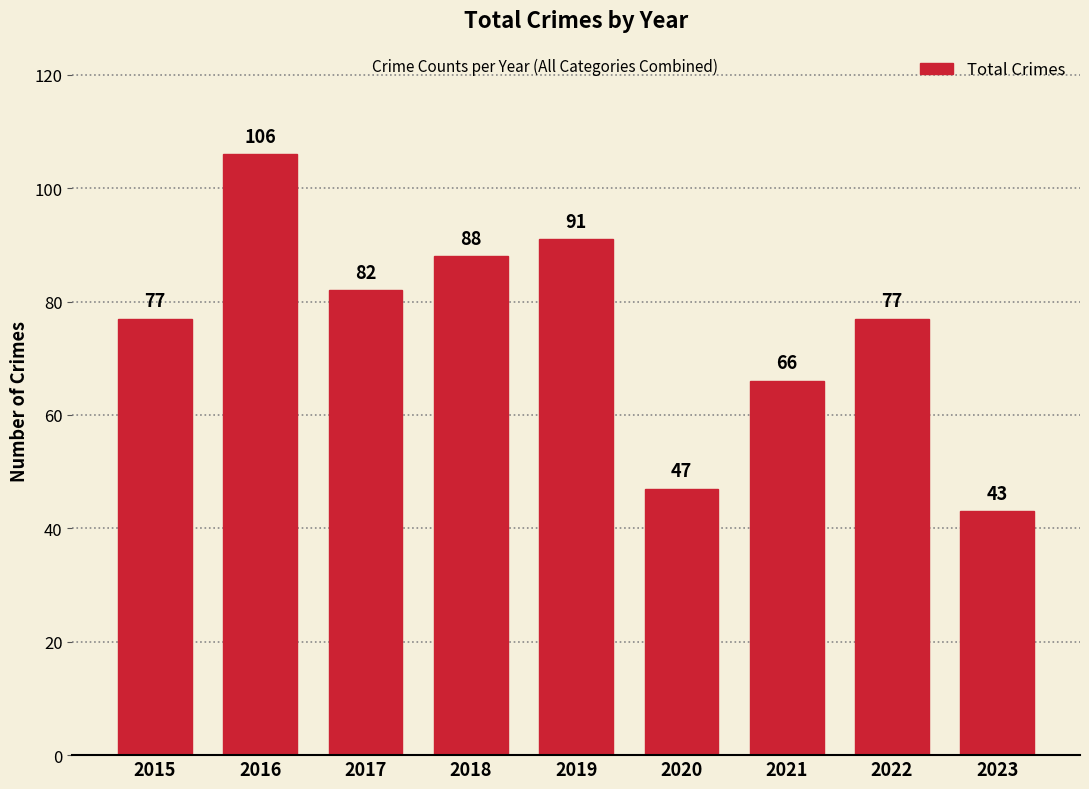

Which label corresponds to the largest value in the chart?

2016